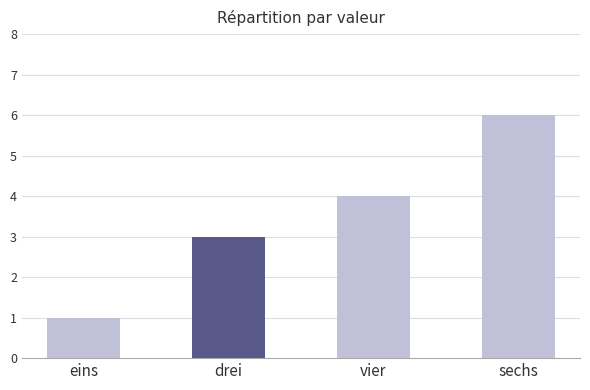

At which category does the chart reach its minimum across all series?

eins